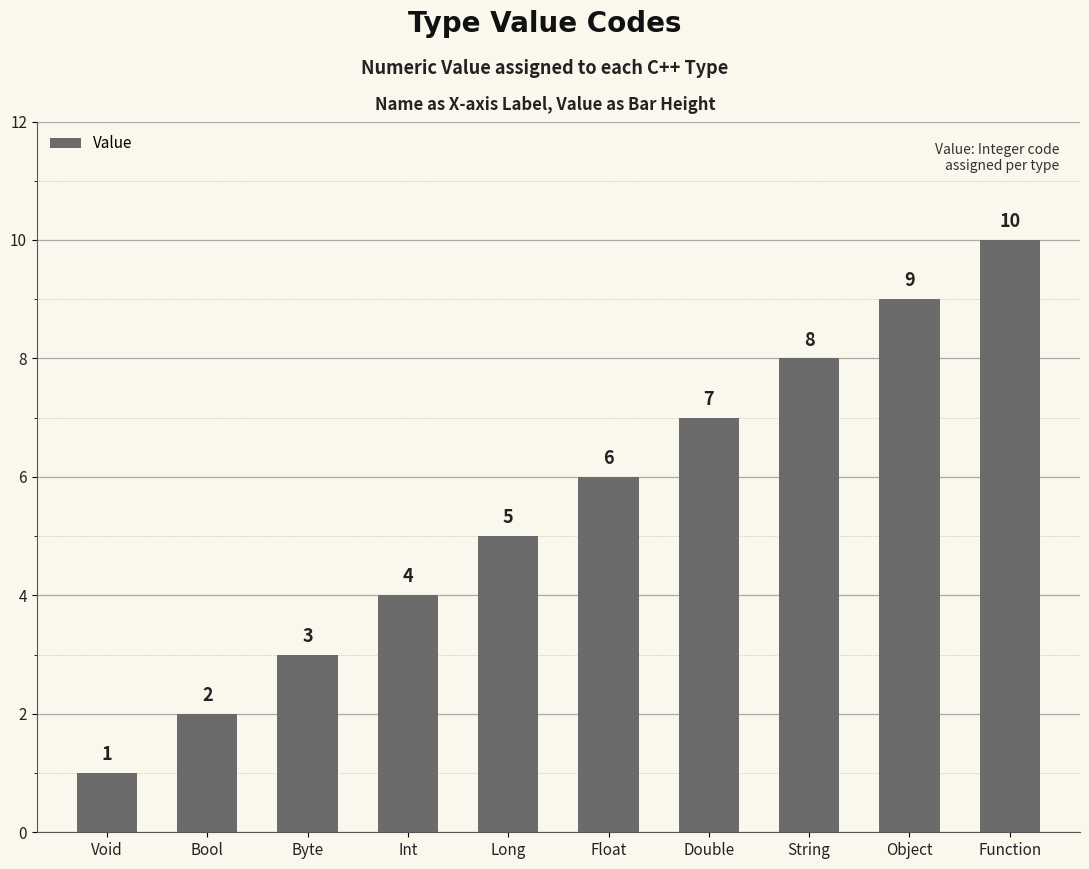

What is the approximate value at Bool?

2